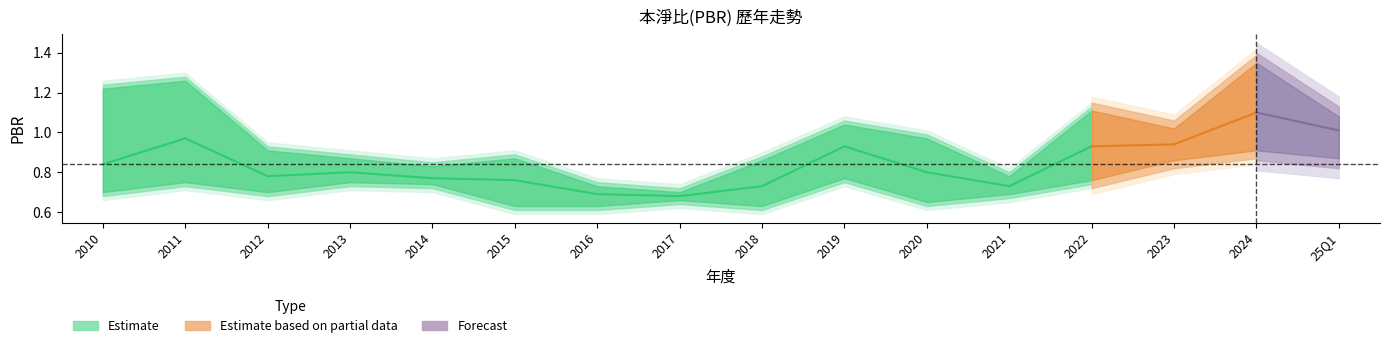

The 最低PBR series shows 0.9 at 2024. True or false?

True